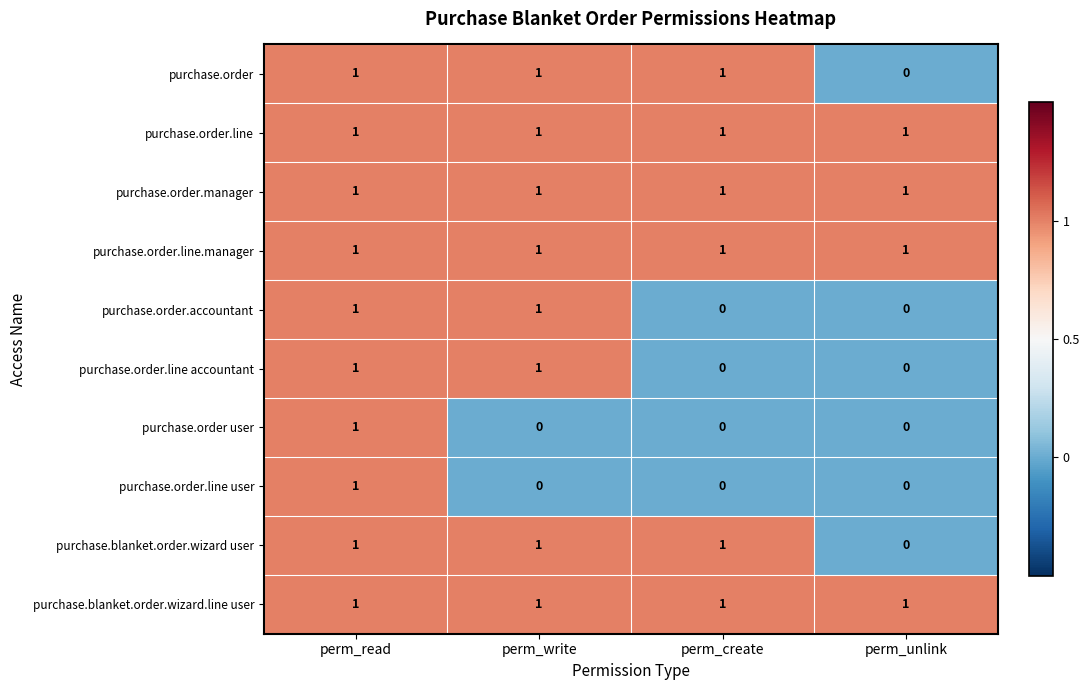

The purchase.order user series shows 0 at perm_create. True or false?

True